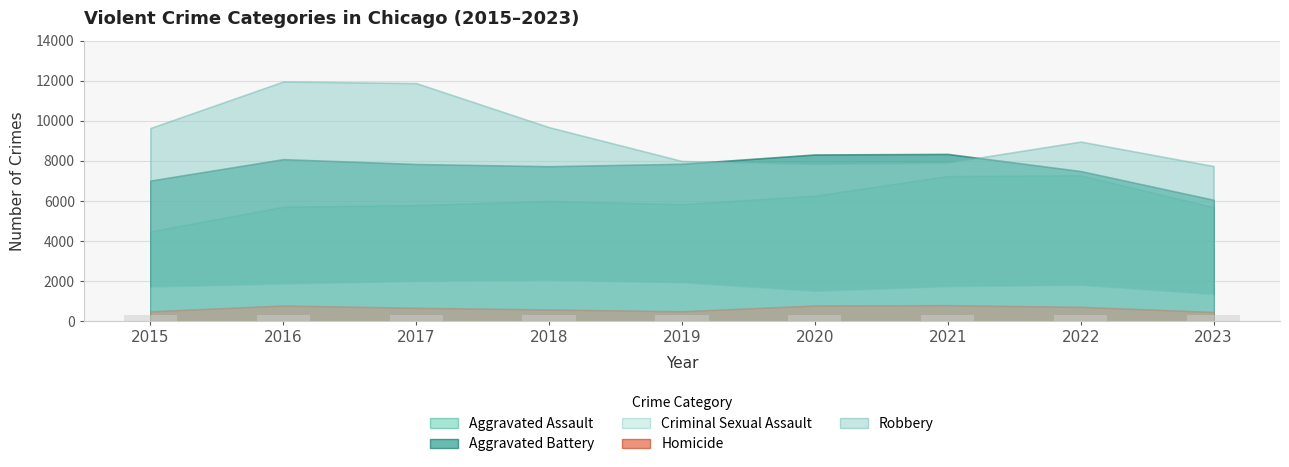

Rank the series at 2015 from highest to lowest value.

Robbery, Aggravated Battery, Aggravated Assault, Criminal Sexual Assault, Homicide